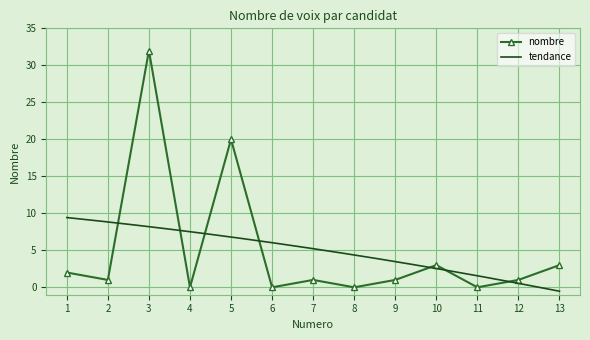

The chart shows a value of 0 at 12. True or false?

False